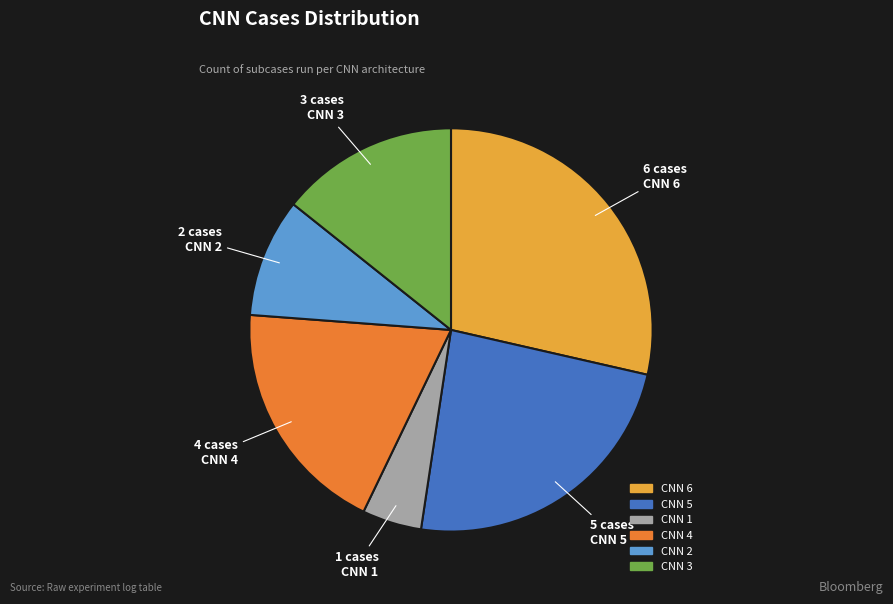

Between CNN 5 and CNN 4, which is larger?

CNN 5